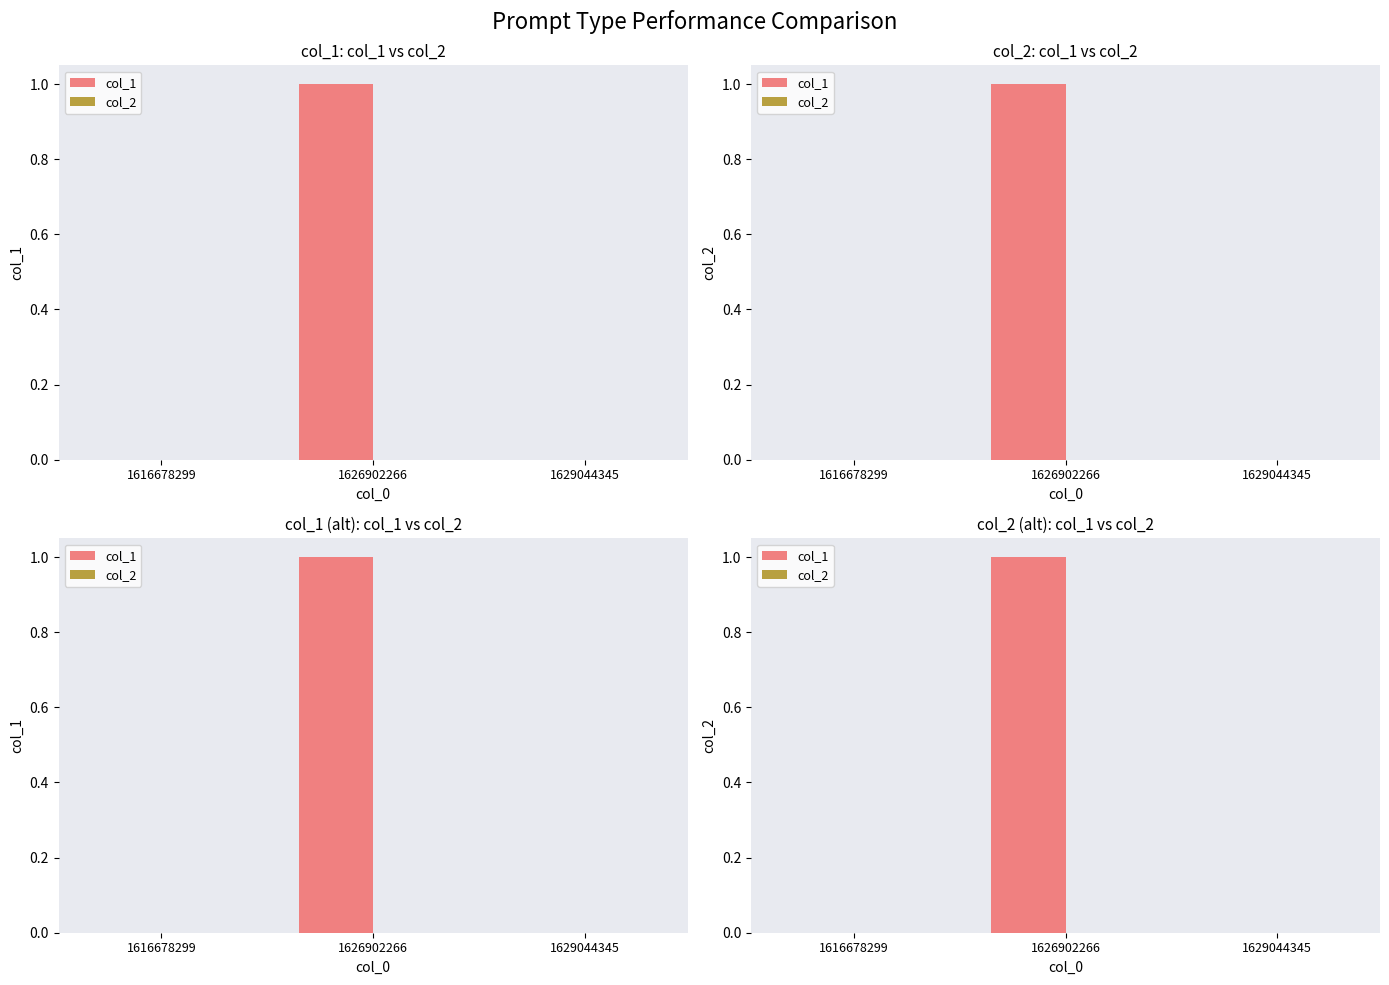

What is the difference between the maximum and minimum values in the col_1 series?

1